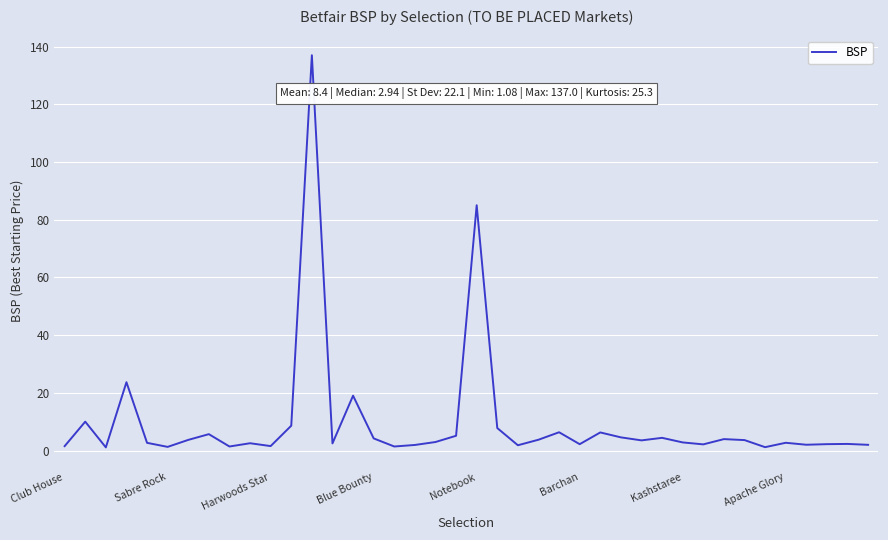

What is the difference between the maximum and minimum values?

135.9